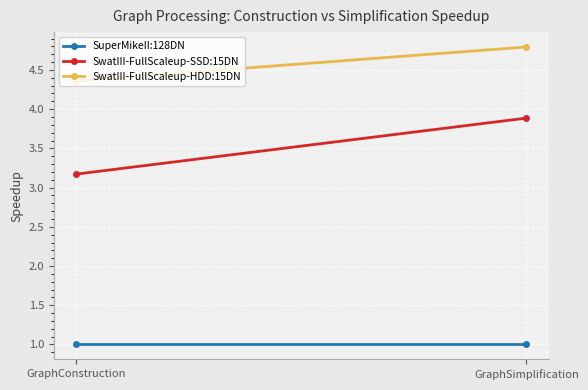

Which label corresponds to the smallest value in the chart?

GraphConstruction